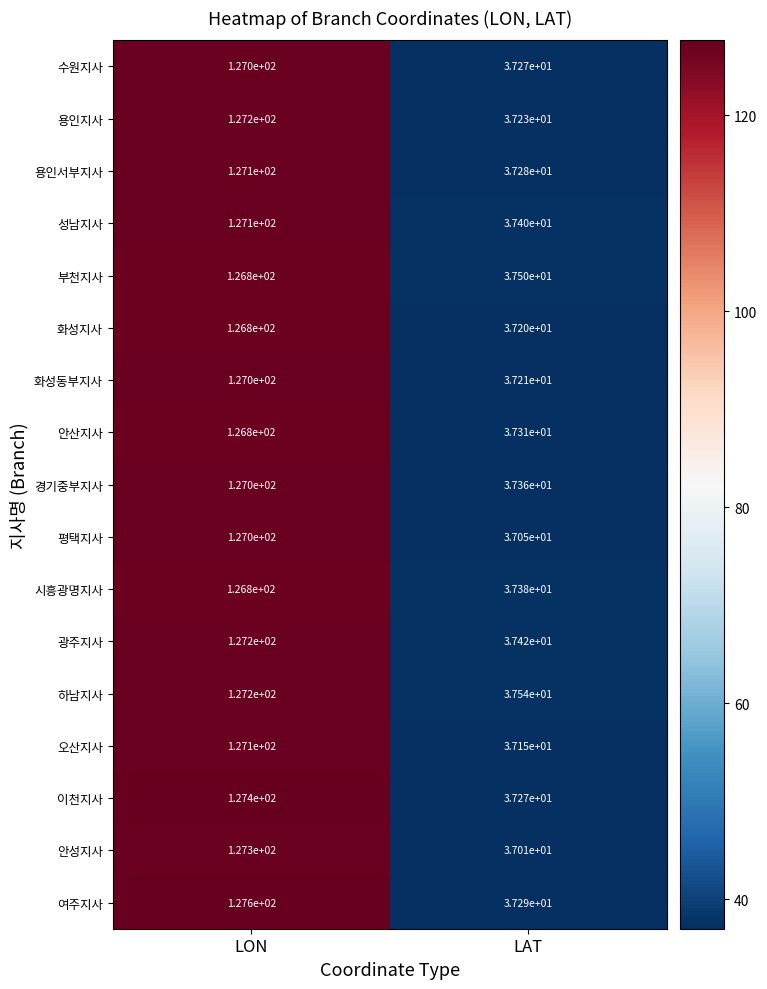

What is the spread (max minus min) of values at LON?

0.8